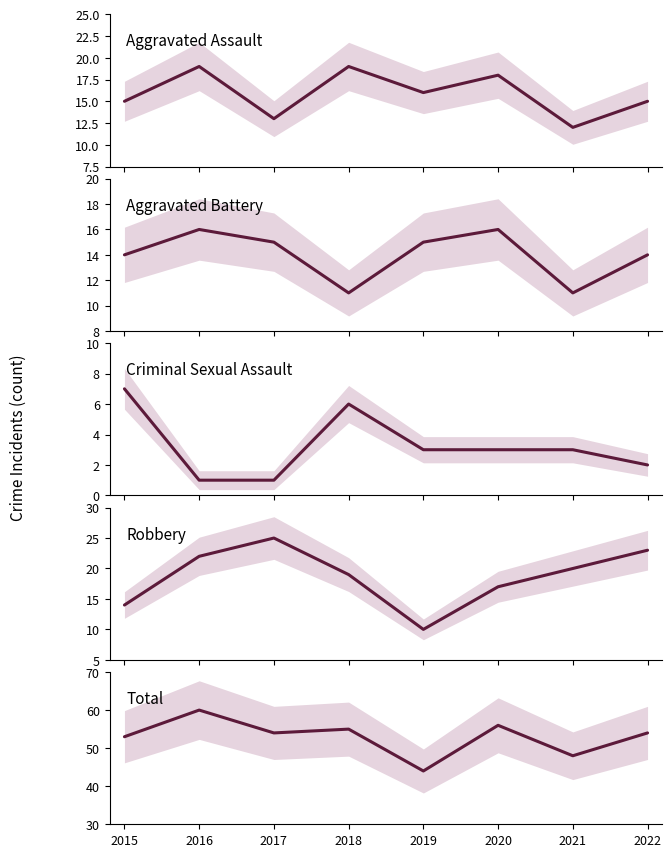

True or false: Aggravated Assault and Robbery cross at least once.

True